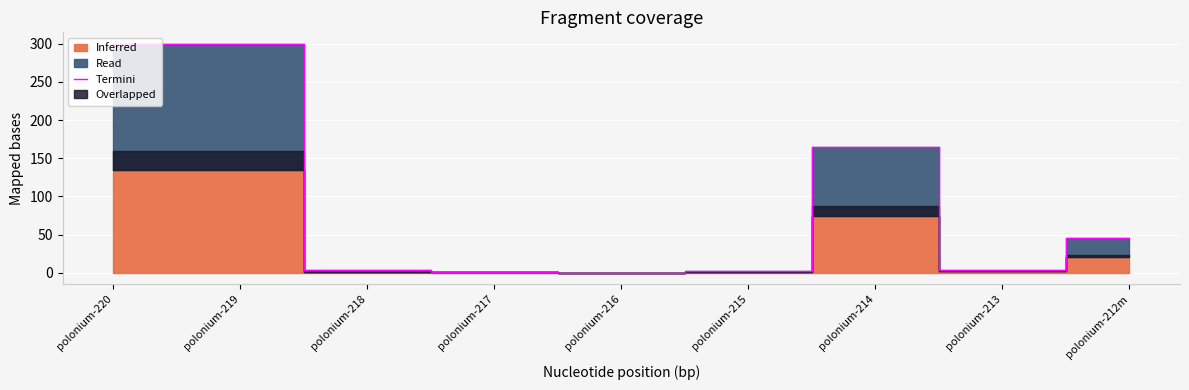

What is the maximum value for Termini?

300.0